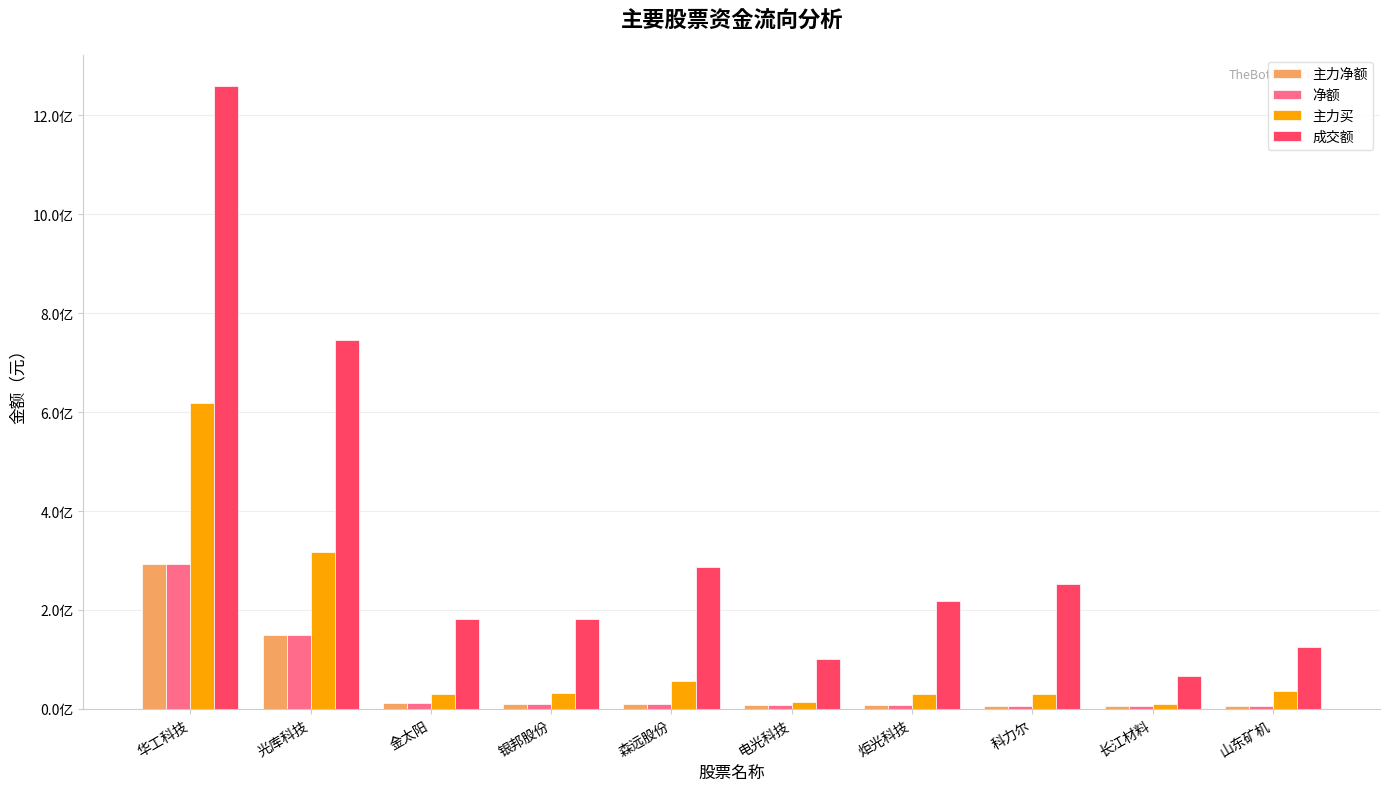

Rank the series by their maximum value, from lowest to highest.

主力净额, 净额, 主力买, 成交额